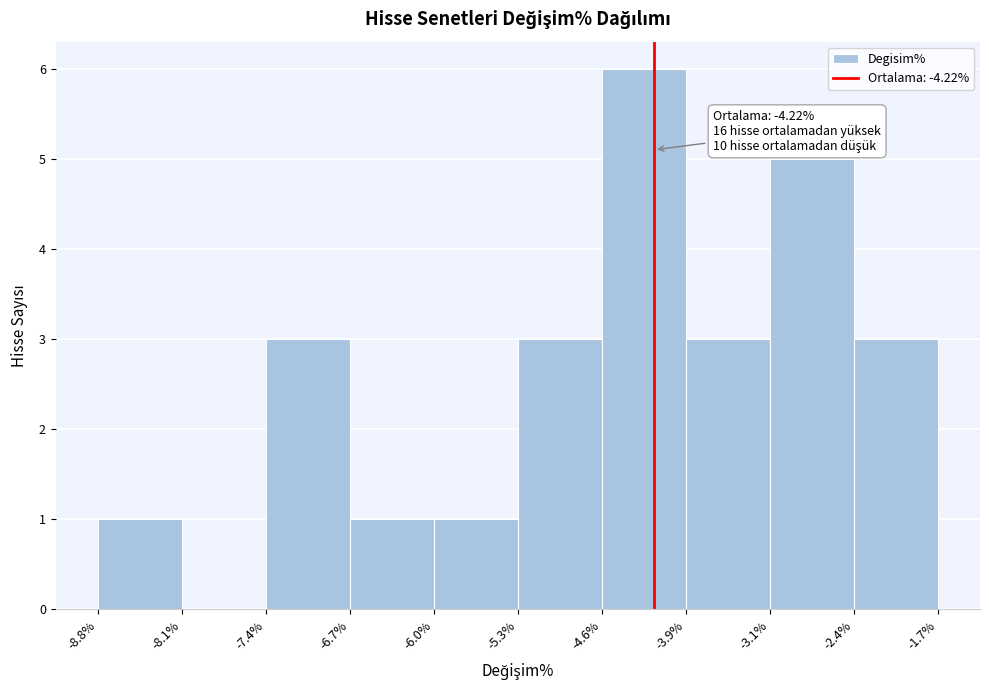

Over which range of the x-axis is the bar tallest?

-4.6% to -3.9%